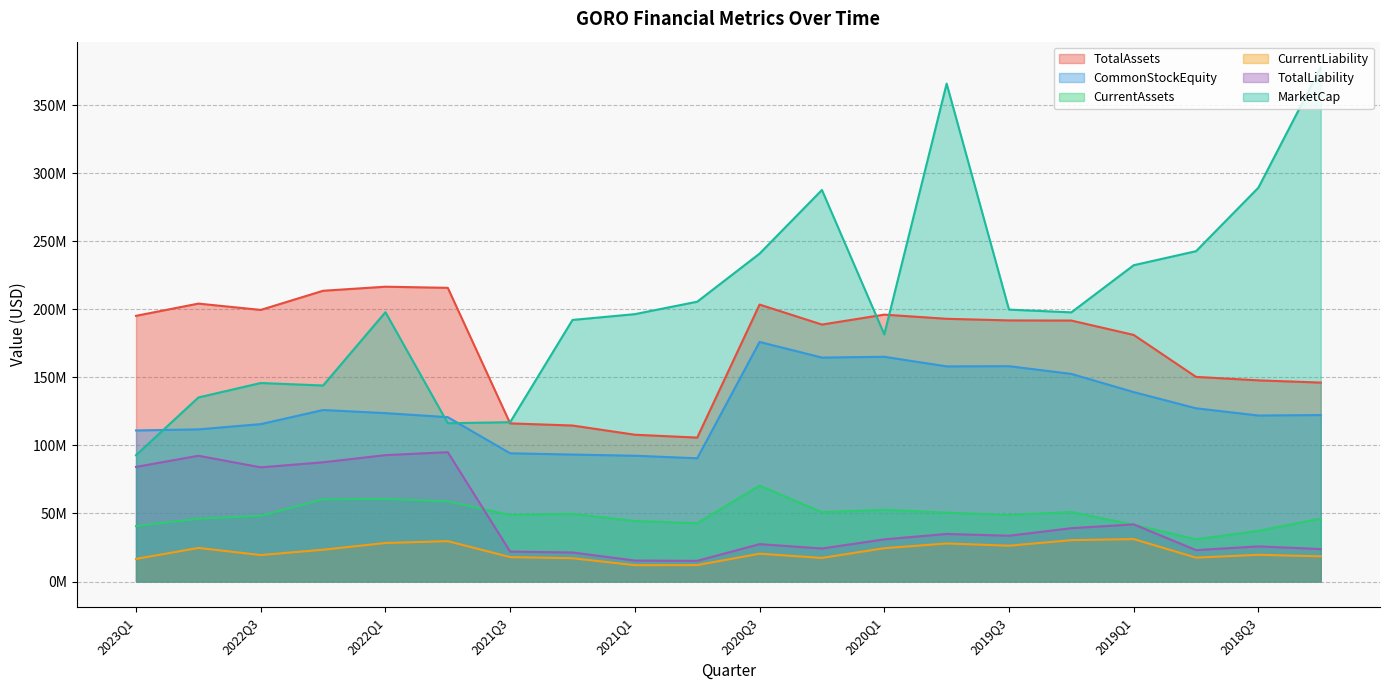

True or false: CurrentAssets has a value of 52709000.0 at 2020Q1.

True